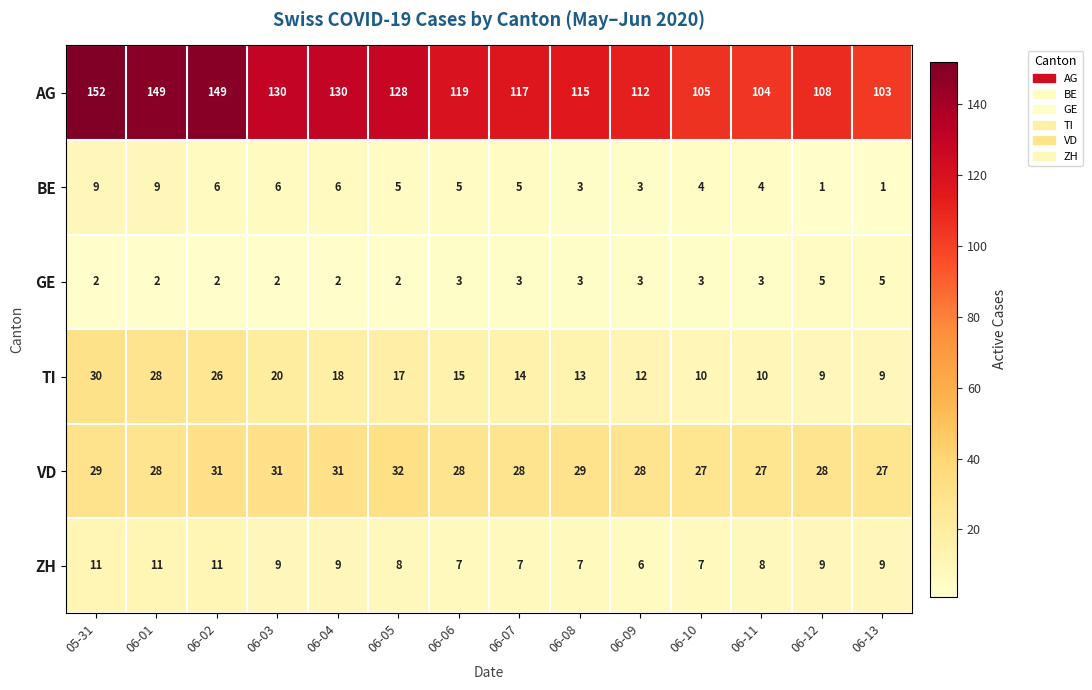

What is the maximum value shown in the chart?

152